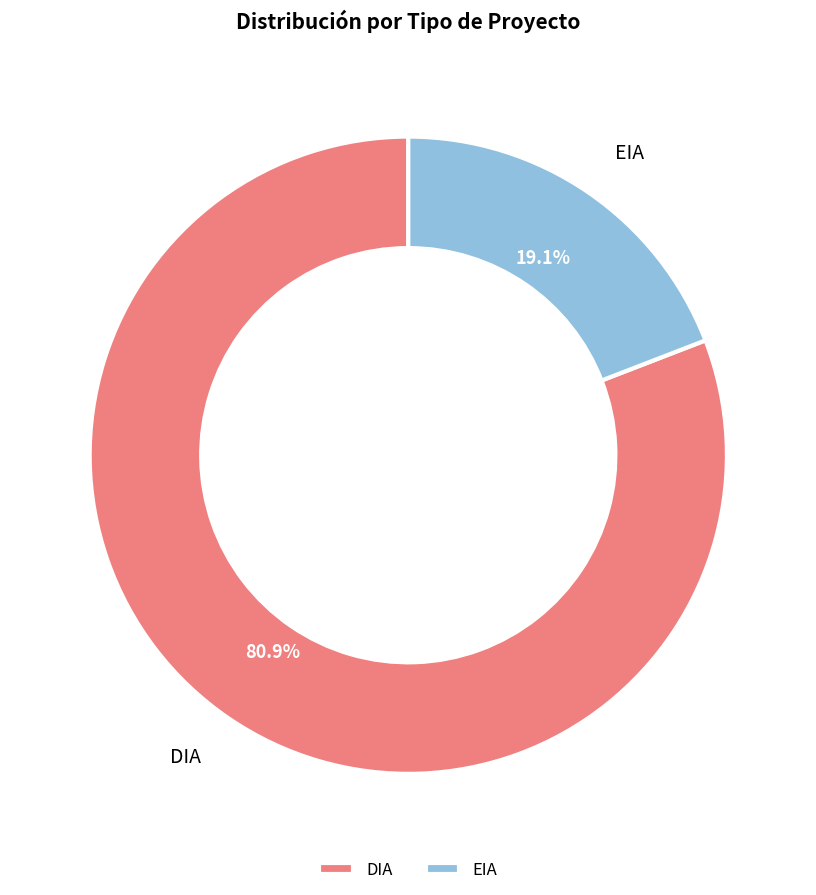

To the nearest percent, what portion does DIA represent?

81%